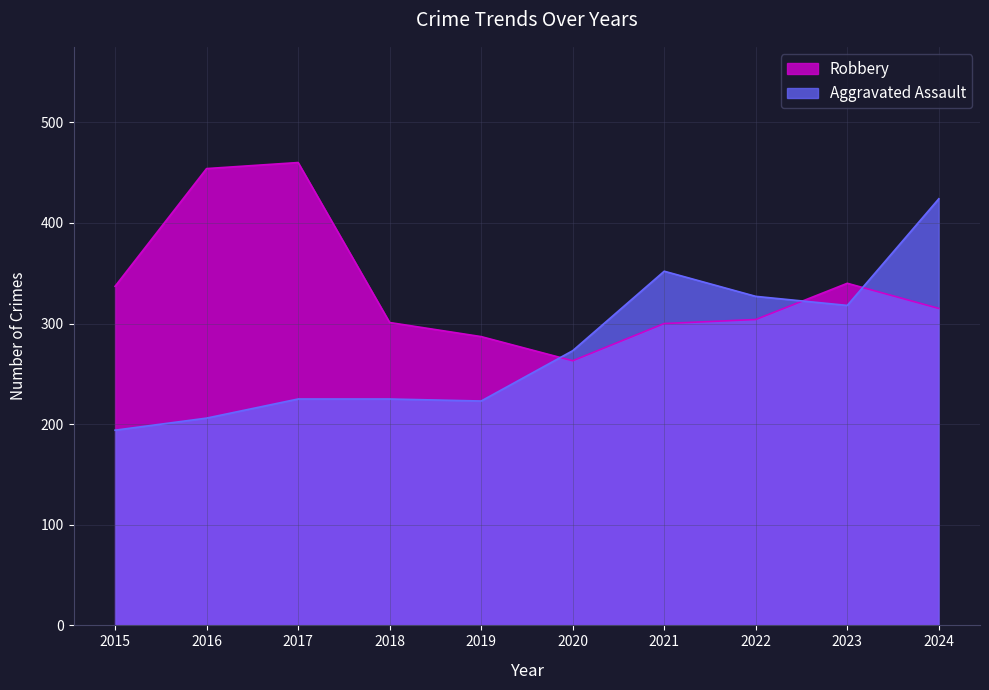

Is the value of Aggravated Assault at 2016 greater than the value of Robbery at 2021?

No